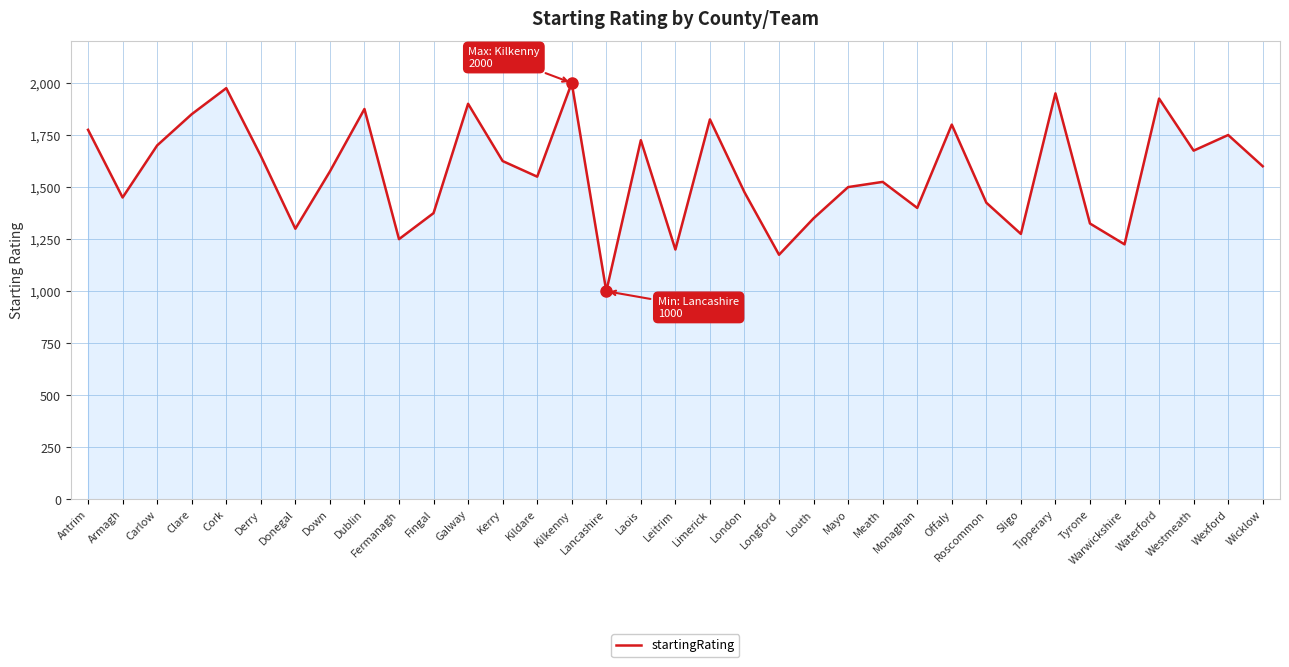

What is the difference between the maximum and minimum values?

1000